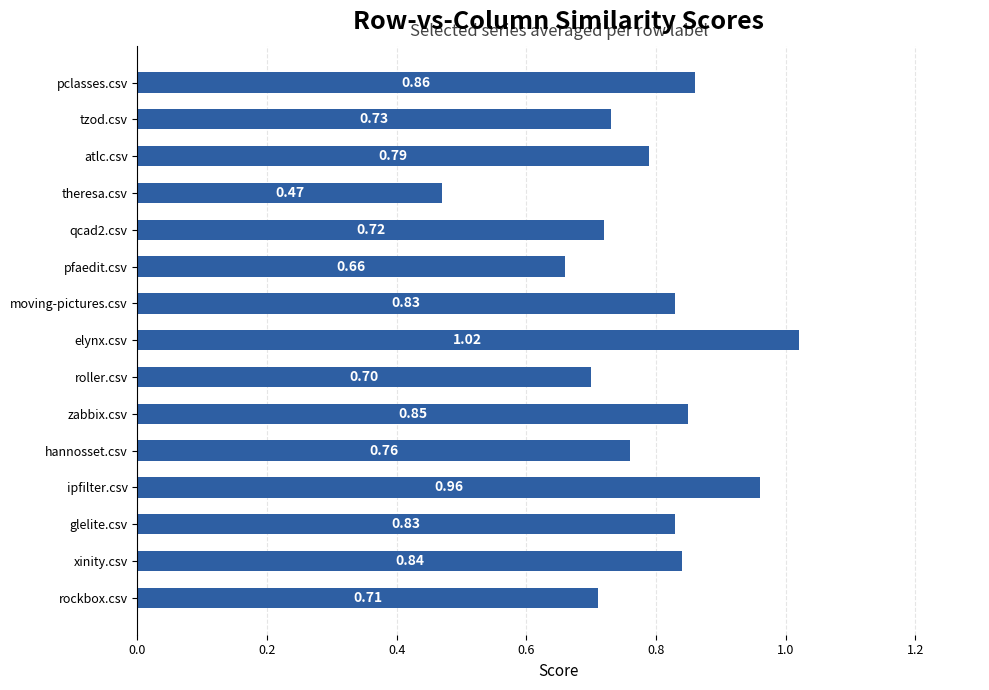

How many categories are shown in the chart?

15